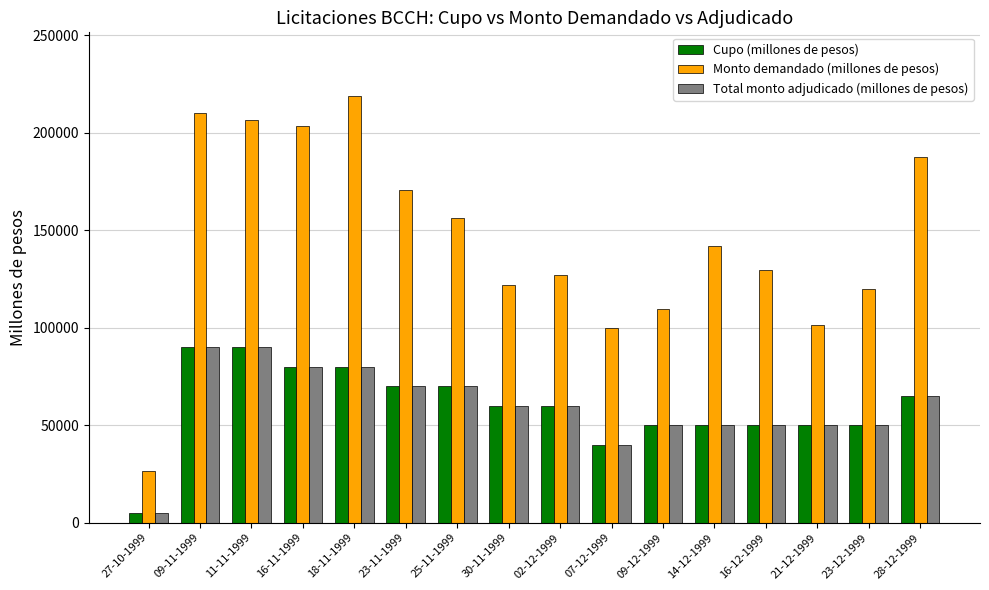

How many values in the Monto demandado (millones de pesos) series are below 142000?

8